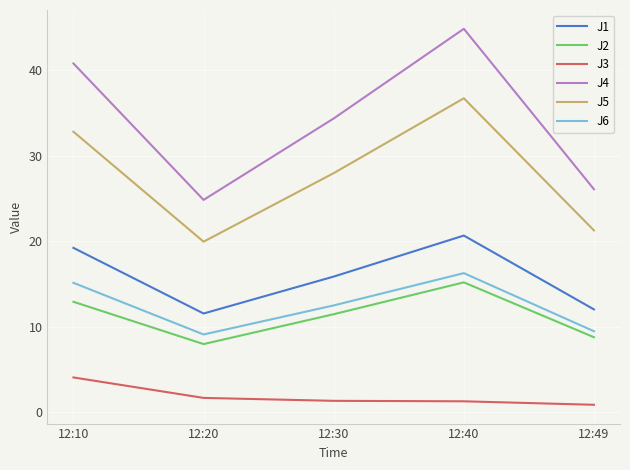

Is the value of J1 at 12:10 greater than the value of J2 at 12:30?

Yes